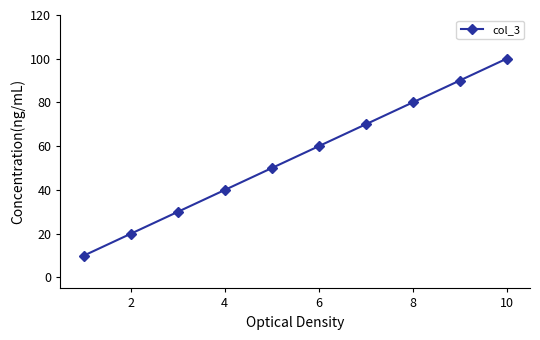

True or false: the data has more than 0 interior local peaks.

False